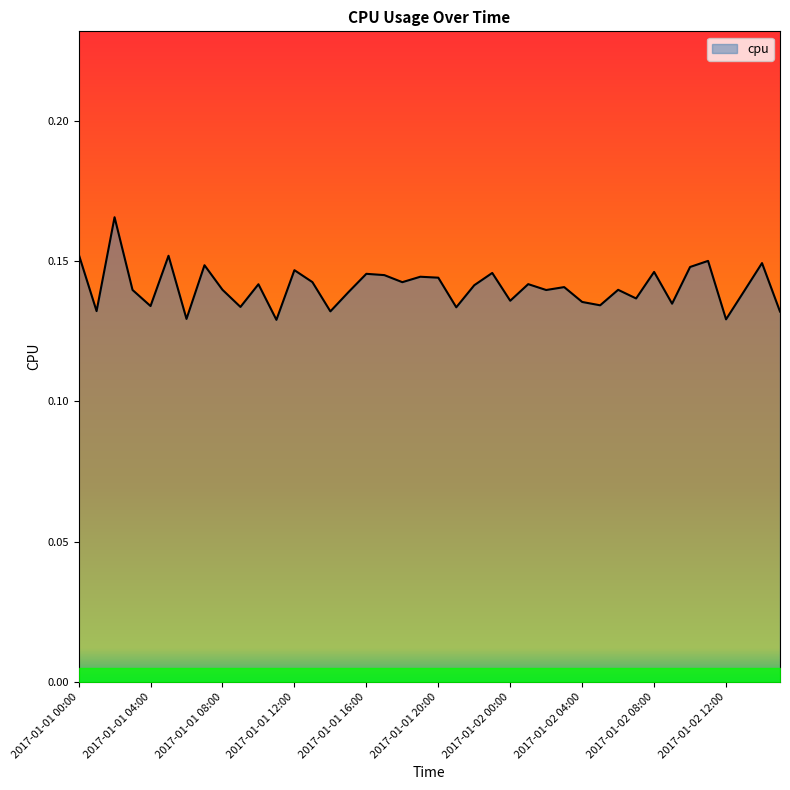

List the labels in order of value, largest first.

2017-01-01 02:00, 2017-01-01 00:00, 2017-01-01 05:00, 2017-01-02 11:00, 2017-01-02 14:00, 2017-01-01 07:00, 2017-01-02 10:00, 2017-01-01 12:00, 2017-01-02 08:00, 2017-01-01 23:00, 2017-01-01 16:00, 2017-01-01 17:00, 2017-01-01 19:00, 2017-01-01 20:00, 2017-01-01 13:00, 2017-01-01 18:00, 2017-01-02 01:00, 2017-01-01 10:00, 2017-01-01 22:00, 2017-01-02 03:00, 2017-01-01 08:00, 2017-01-02 06:00, 2017-01-01 03:00, 2017-01-02 02:00, 2017-01-02 13:00, 2017-01-01 15:00, 2017-01-02 07:00, 2017-01-02 00:00, 2017-01-02 04:00, 2017-01-02 09:00, 2017-01-02 05:00, 2017-01-01 04:00, 2017-01-01 09:00, 2017-01-01 21:00, 2017-01-01 01:00, 2017-01-01 14:00, 2017-01-02 15:00, 2017-01-01 06:00, 2017-01-02 12:00, 2017-01-01 11:00